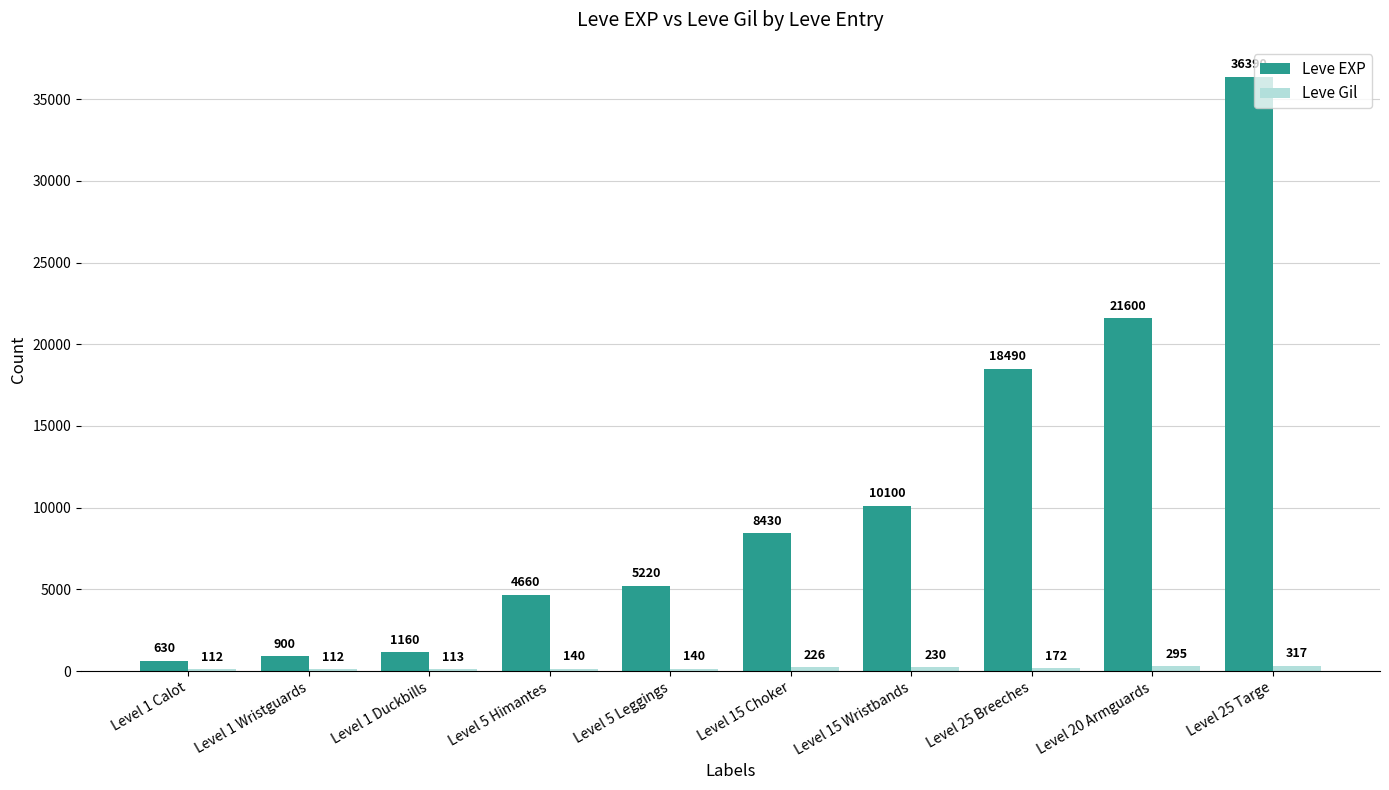

What is the sum of the Leve EXP values at Level 5 Himantes and Level 25 Targe?

41050